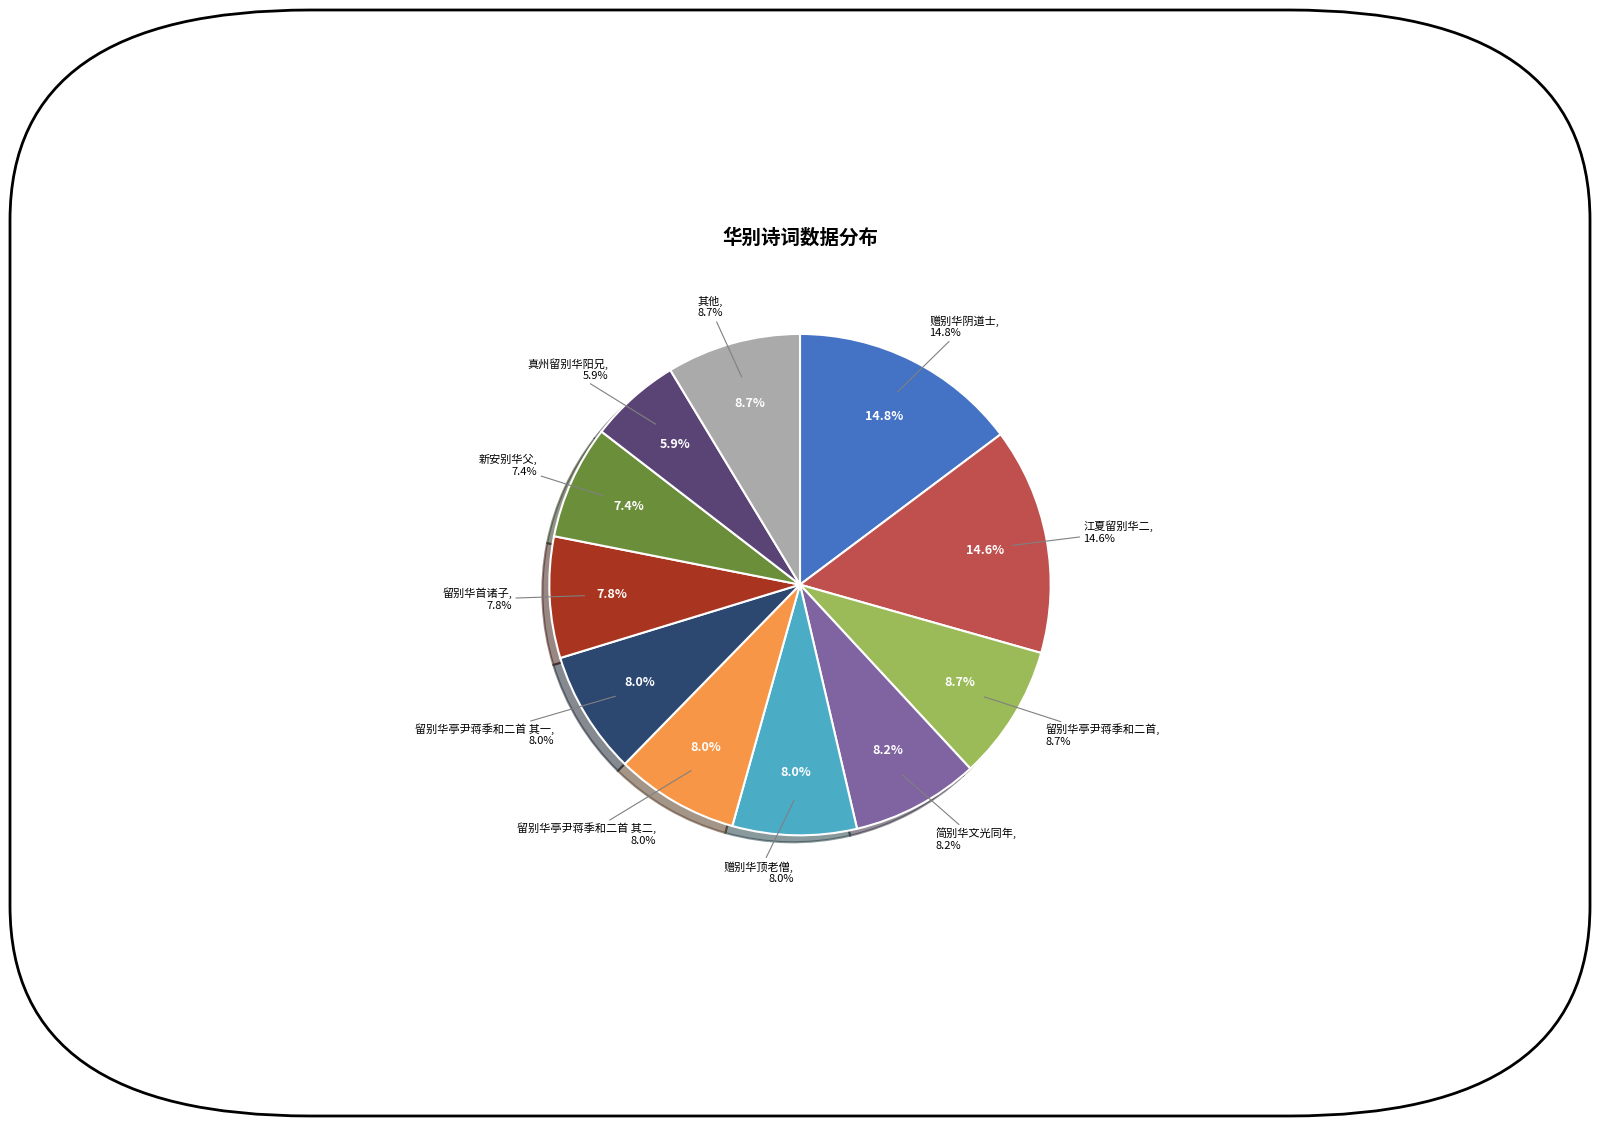

Is there a majority slice in this chart?

No